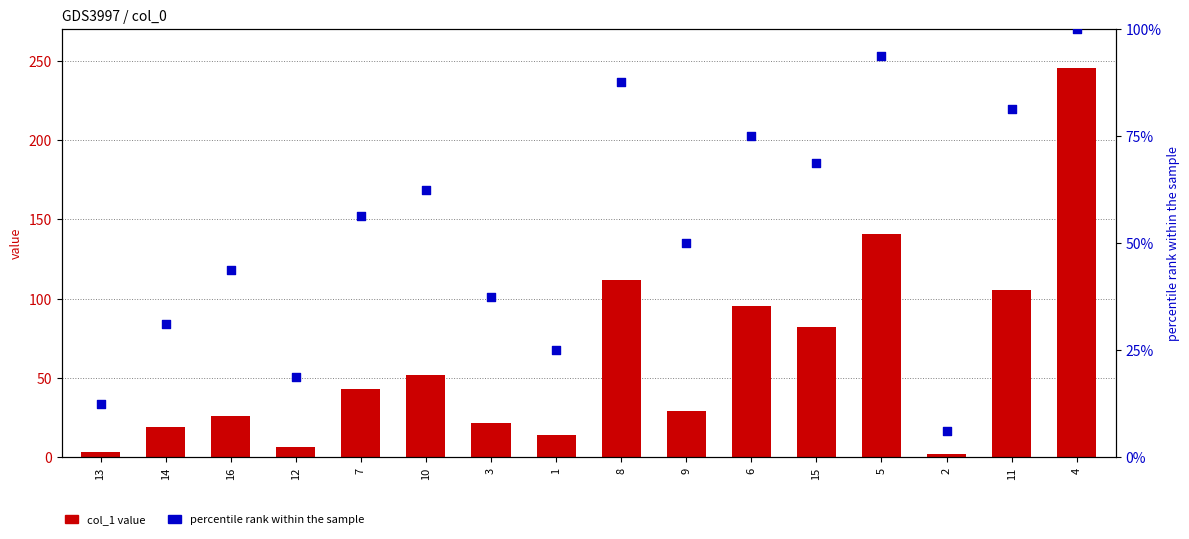

Which series reaches the maximum Y coordinate?

col_1